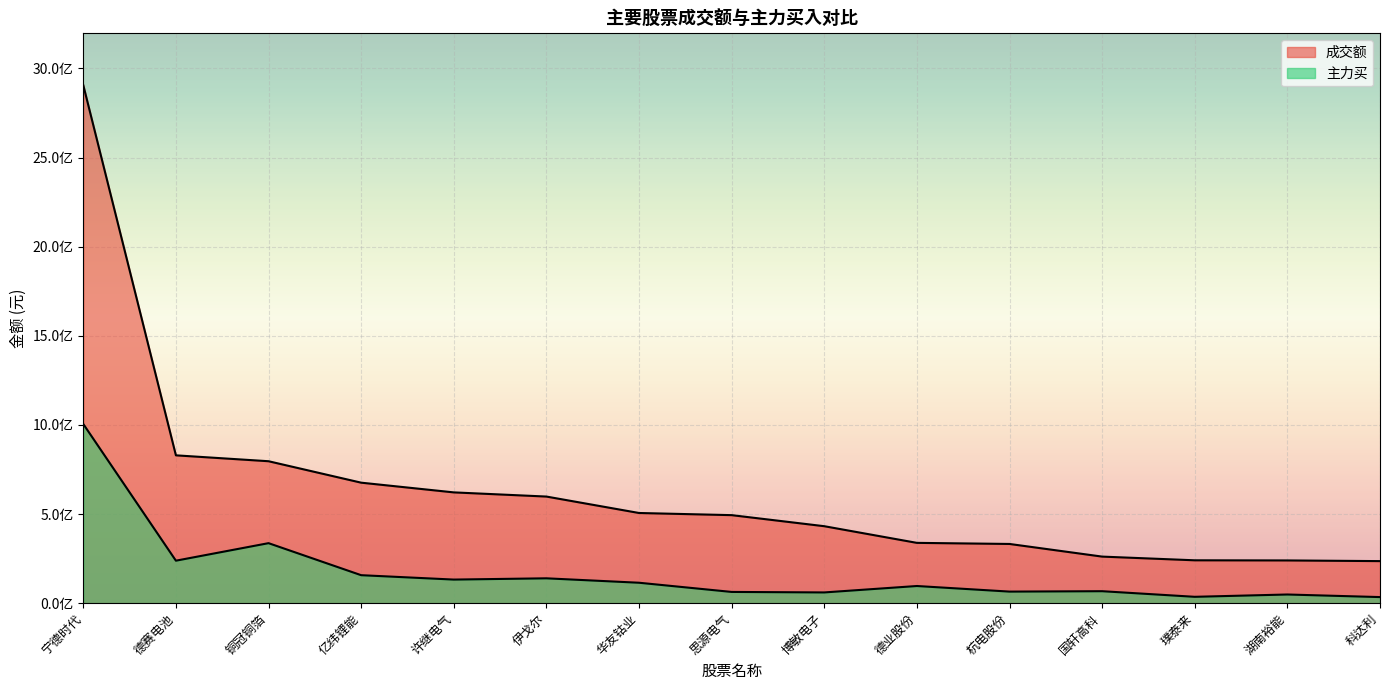

Which has a higher value, 杭电股份 or 伊戈尔?

伊戈尔